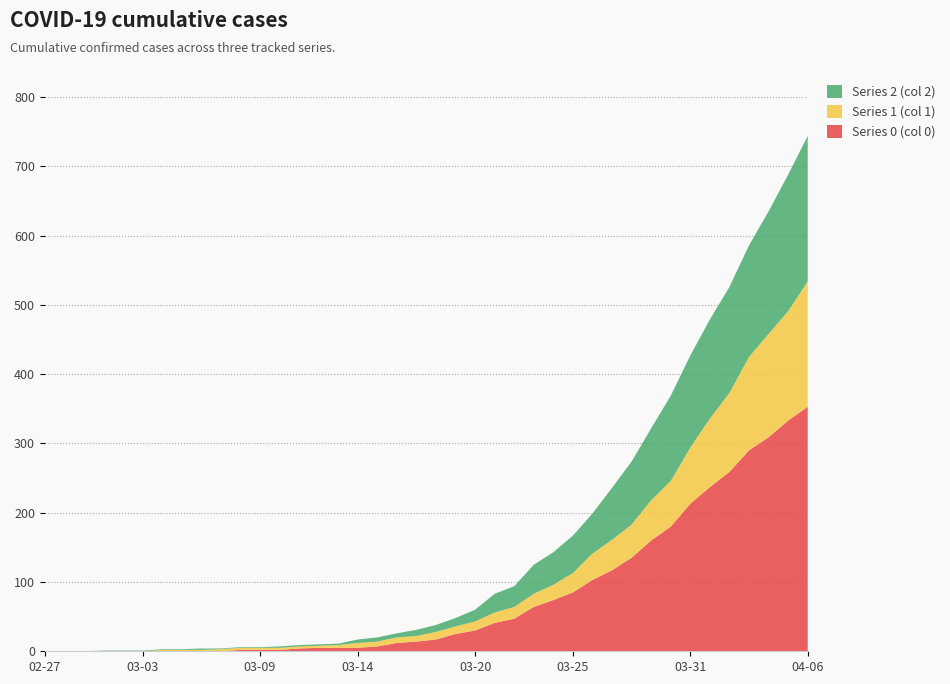

Reading right to left, extract all data points from this chart.

0: 353	333	309	290	259	237	213	180	160	135	117	103	85	74	64	47	41	30	25	17	14	12	7	5	5	5	4	2	2	2	0	0	0	0	0	0	0	0	0	0
1: 181	158	149	135	114	99	81	66	58	48	44	38	28	22	19	17	15	13	11	11	8	8	7	7	4	3	3	3	3	3	3	2	2	2	0	0	0	0	0	0
2: 210	197	177	161	153	143	133	123	104	91	75	58	54	47	42	30	27	17	12	10	9	6	6	5	2	2	2	2	1	1	1	2	1	1	1	1	1	0	0	0